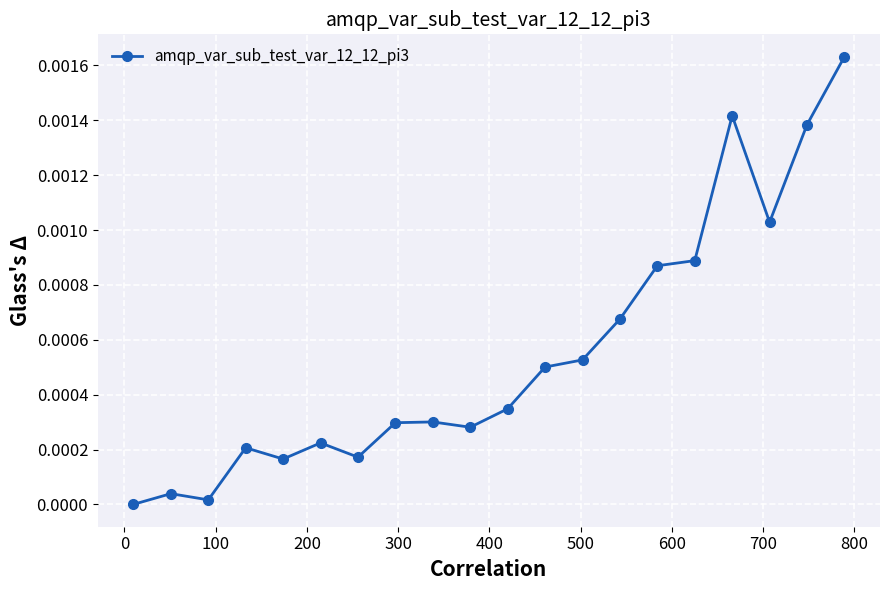

How many categories are shown in the chart?

20